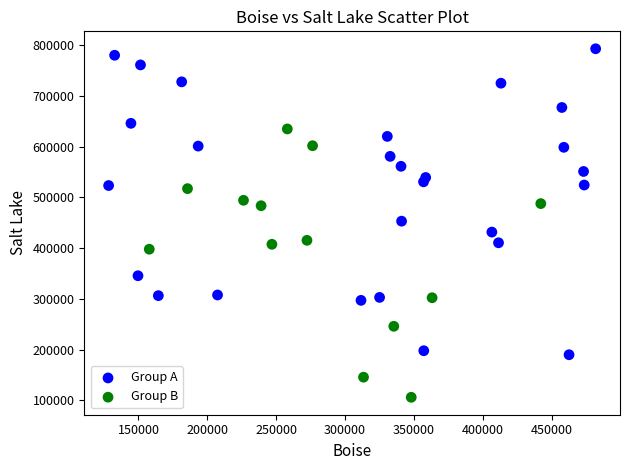

Which series contains the highest Y value?

Group A